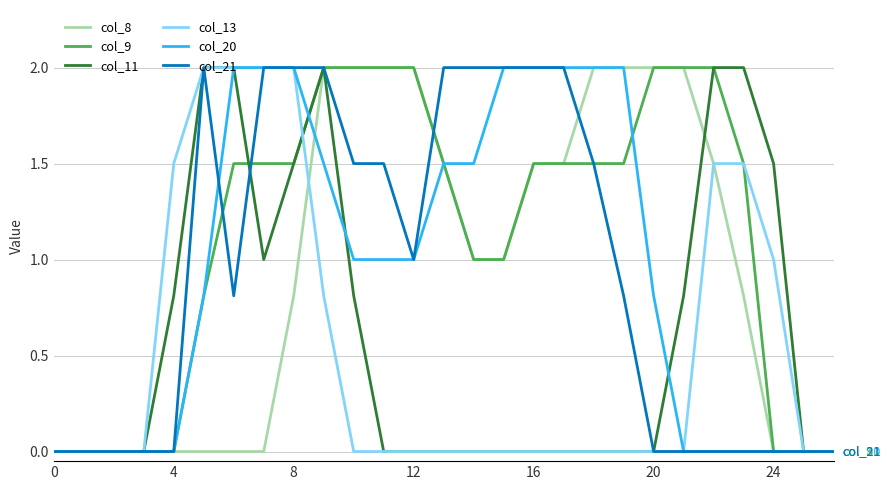

What is the maximum value shown in the chart?

2.0